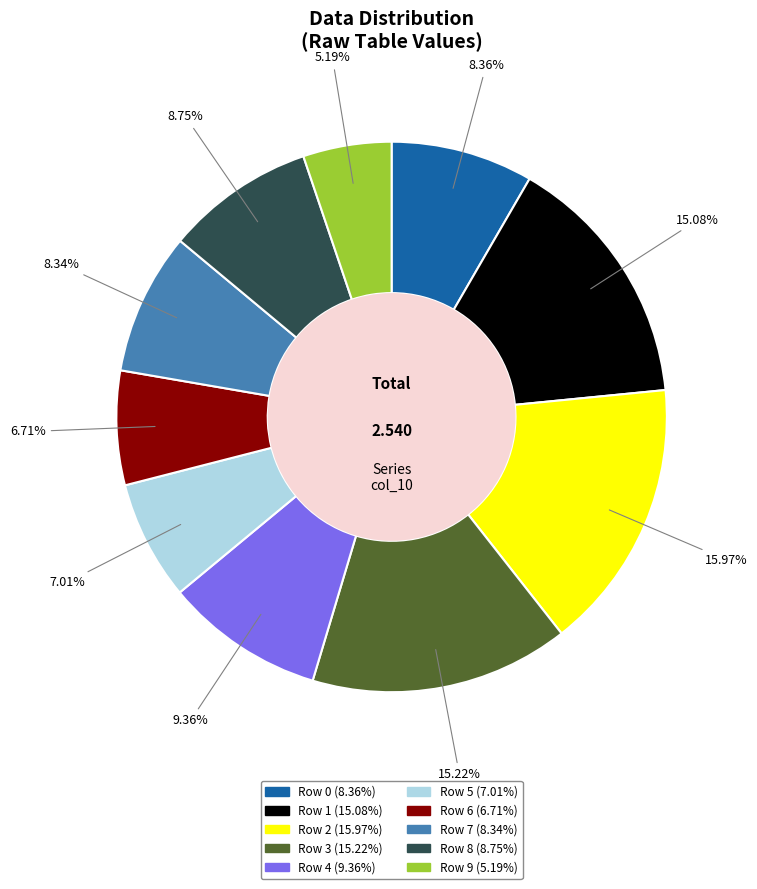

Is there a majority slice in this chart?

No